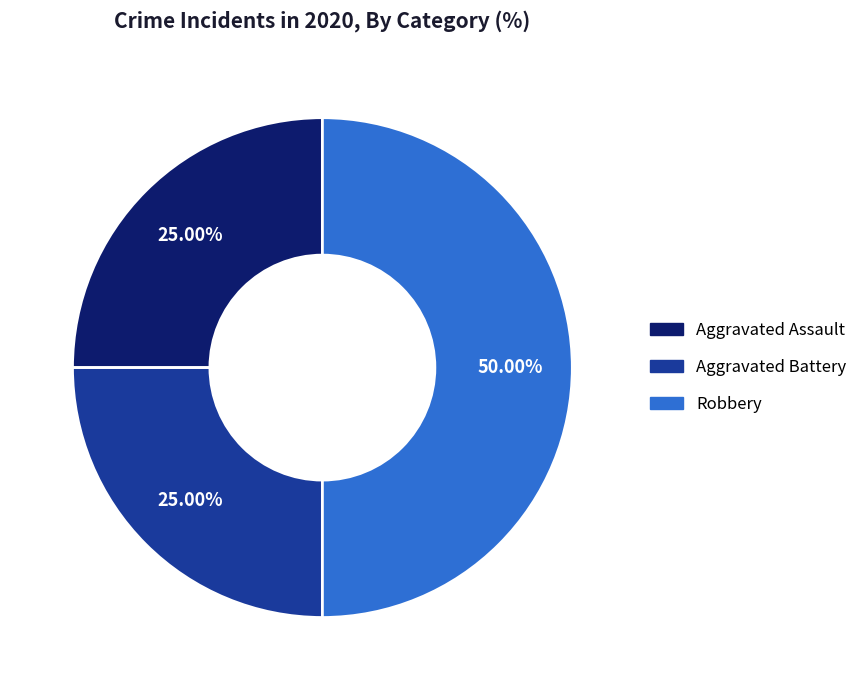

To the nearest percent, what portion does Robbery represent?

50%